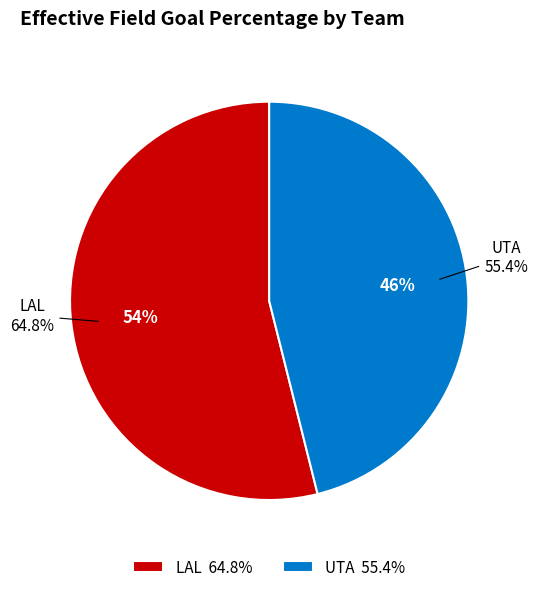

To the nearest percent, what portion does LAL represent?

54%